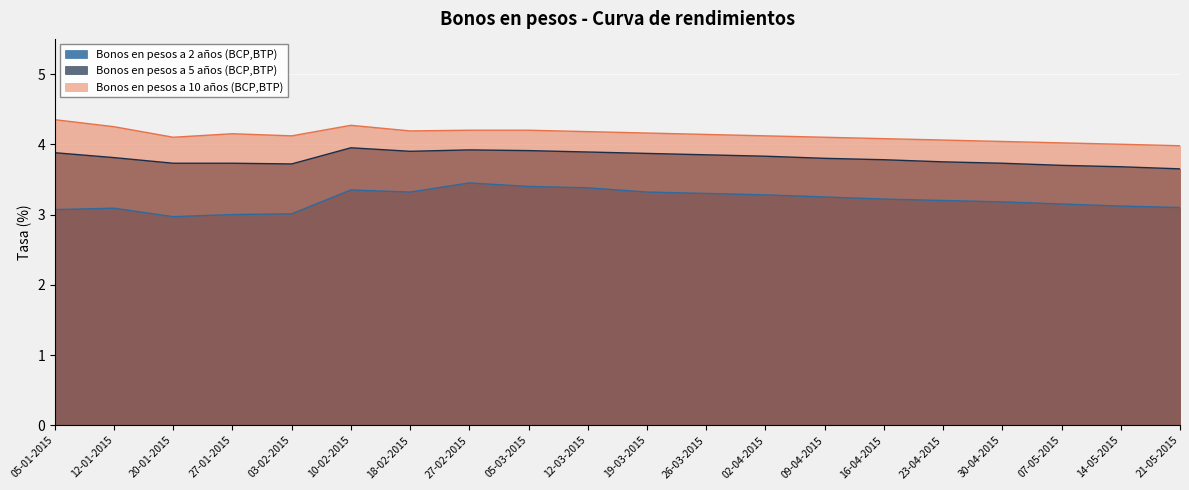

Does the chart display data point markers on the line(s)?

No